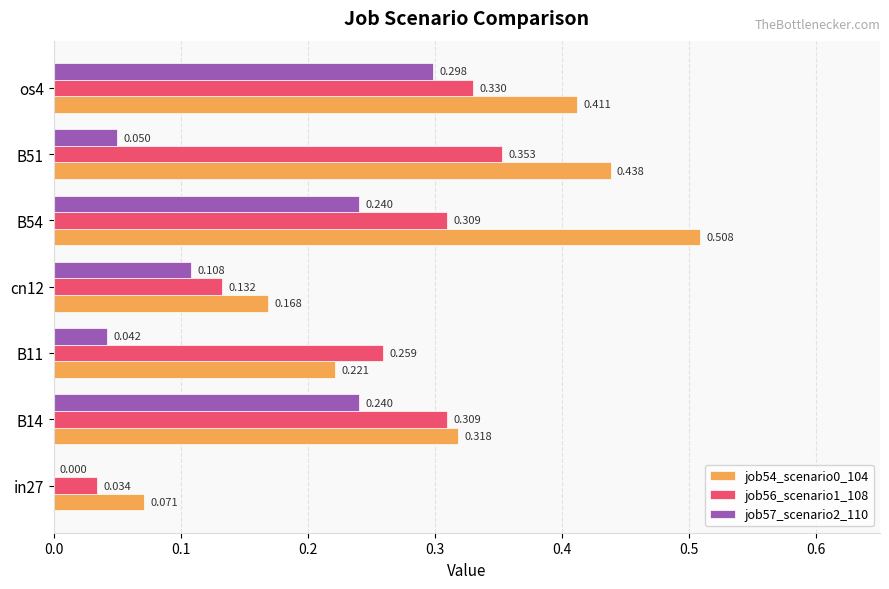

Is the value of job57_scenario2_110 at B14 greater than the value of job56_scenario1_108 at cn12?

Yes